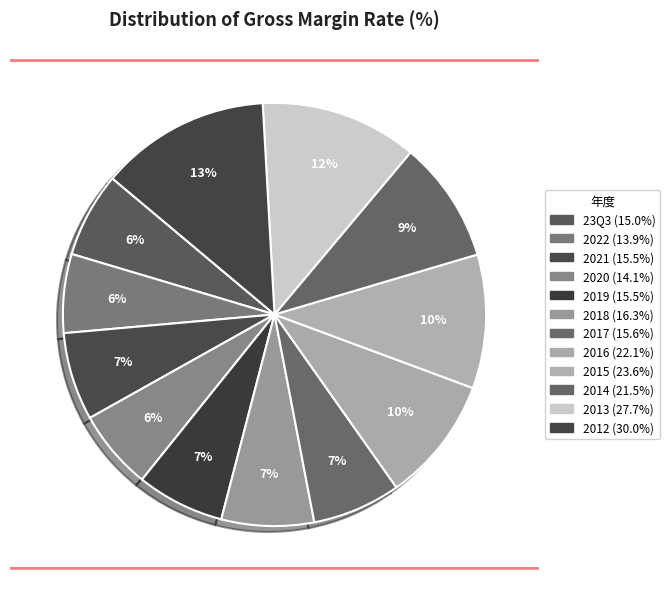

Which has a higher value, 23Q3 or 2020?

23Q3